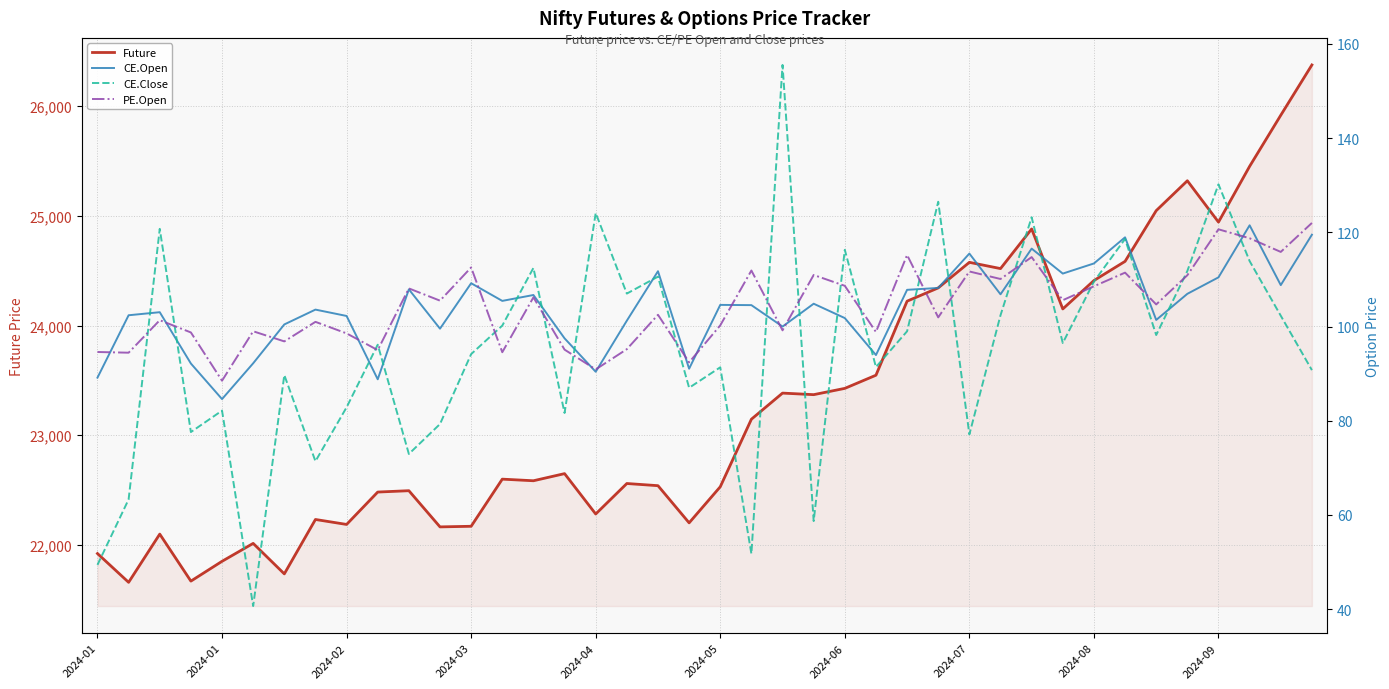

How many intersections are there between PE.Open and CE.Open?

18